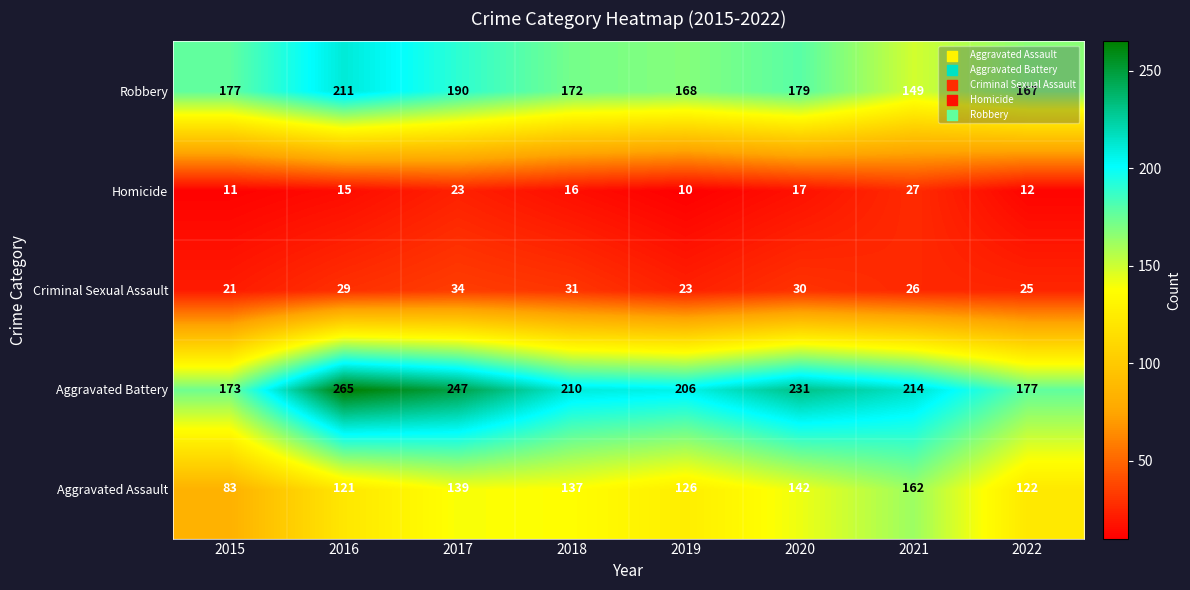

Rank the series by their maximum value, from highest to lowest.

Aggravated Battery, Robbery, Aggravated Assault, Criminal Sexual Assault, Homicide